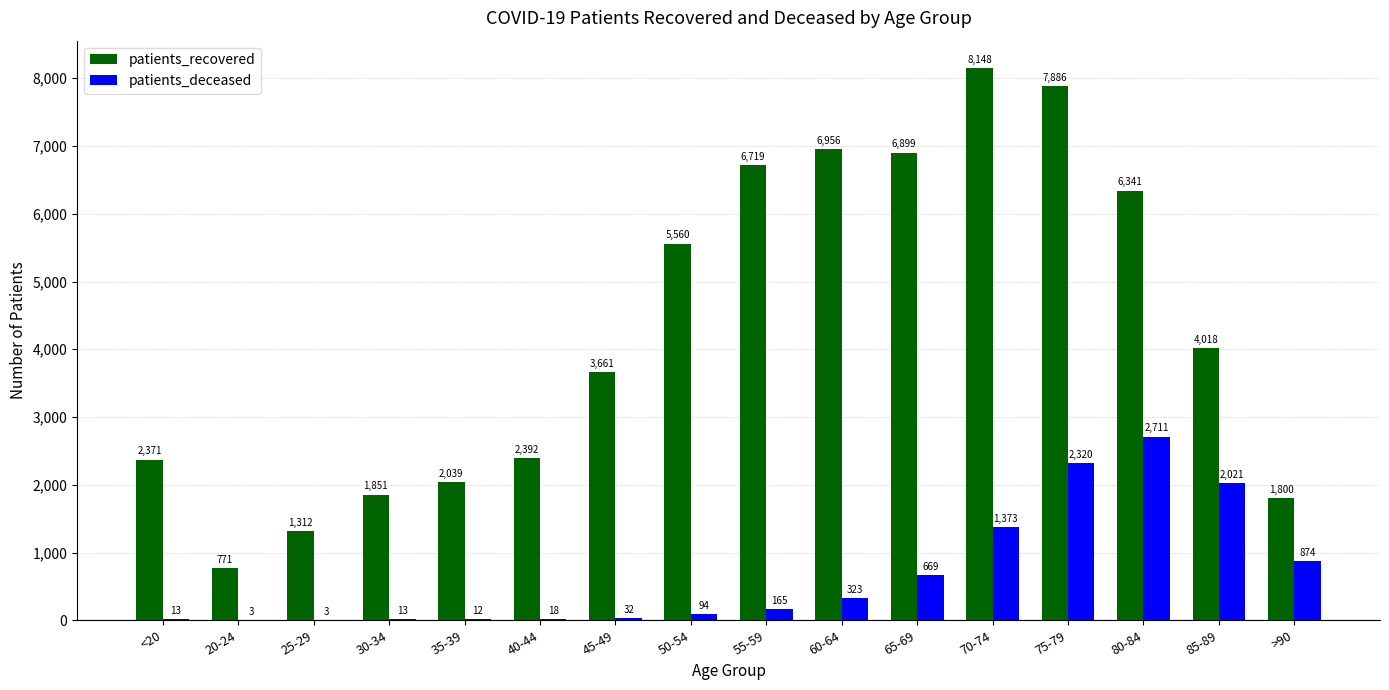

Reading left to right, what are all the values shown in this chart?

patients_recovered: 2371	771	1312	1851	2039	2392	3661	5560	6719	6956	6899	8148	7886	6341	4018	1800
patients_deceased: 13	3	3	13	12	18	32	94	165	323	669	1373	2320	2711	2021	874